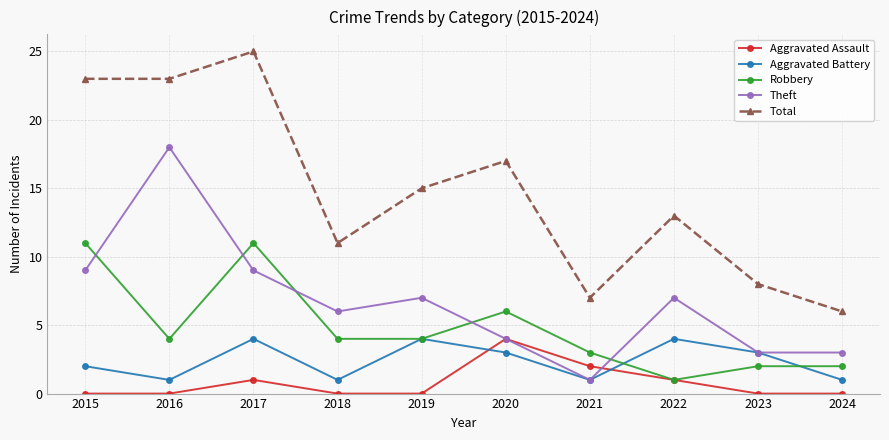

At which category does Robbery reach its first local peak?

2017